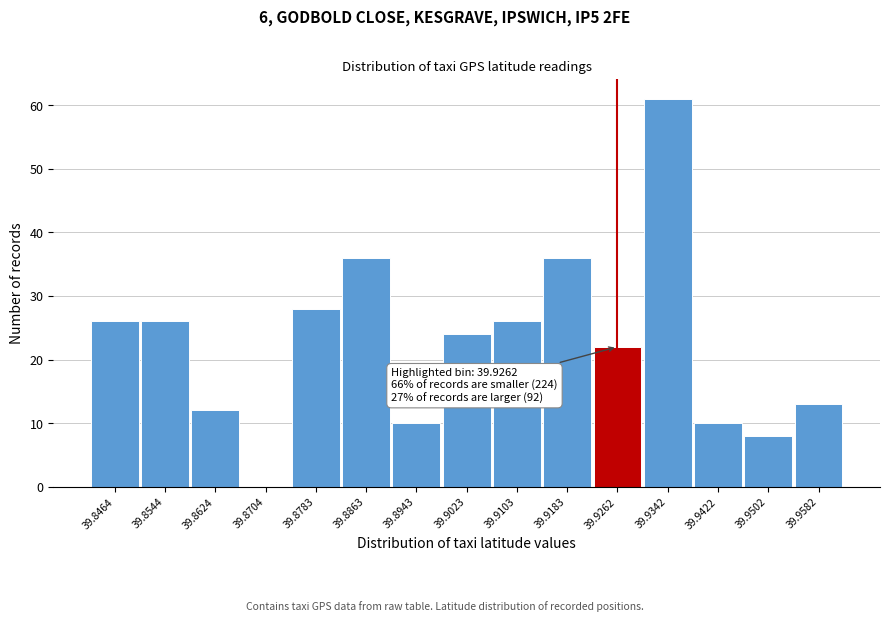

Reading right to left, transcribe all the data shown in this chart.

39.9582=13	39.9502=8	39.9422=10	39.9342=61	39.9262=22	39.9183=36	39.9103=26	39.9023=24	39.8943=10	39.8863=36	39.8783=28	39.8704=0	39.8624=12	39.8544=26	39.8464=26